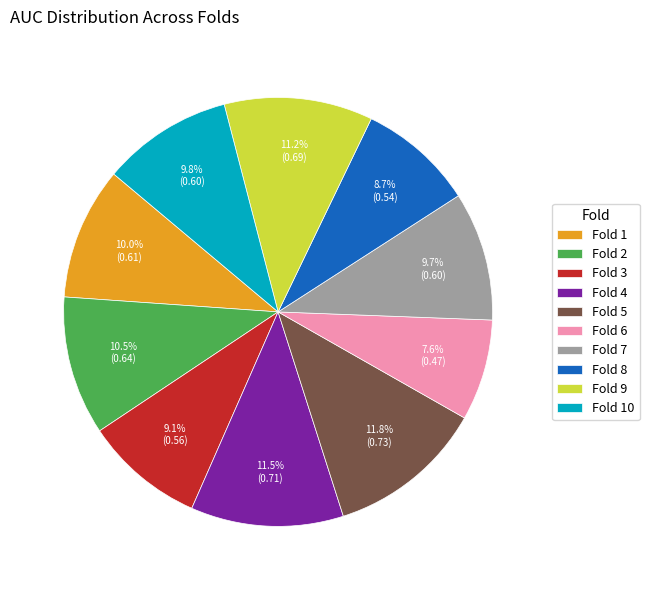

Which slice is the smallest?

Fold 6